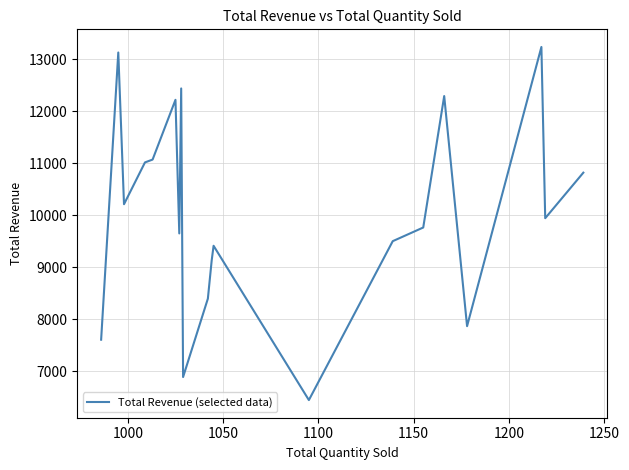

What is the minimum value shown in the chart?

6446.3